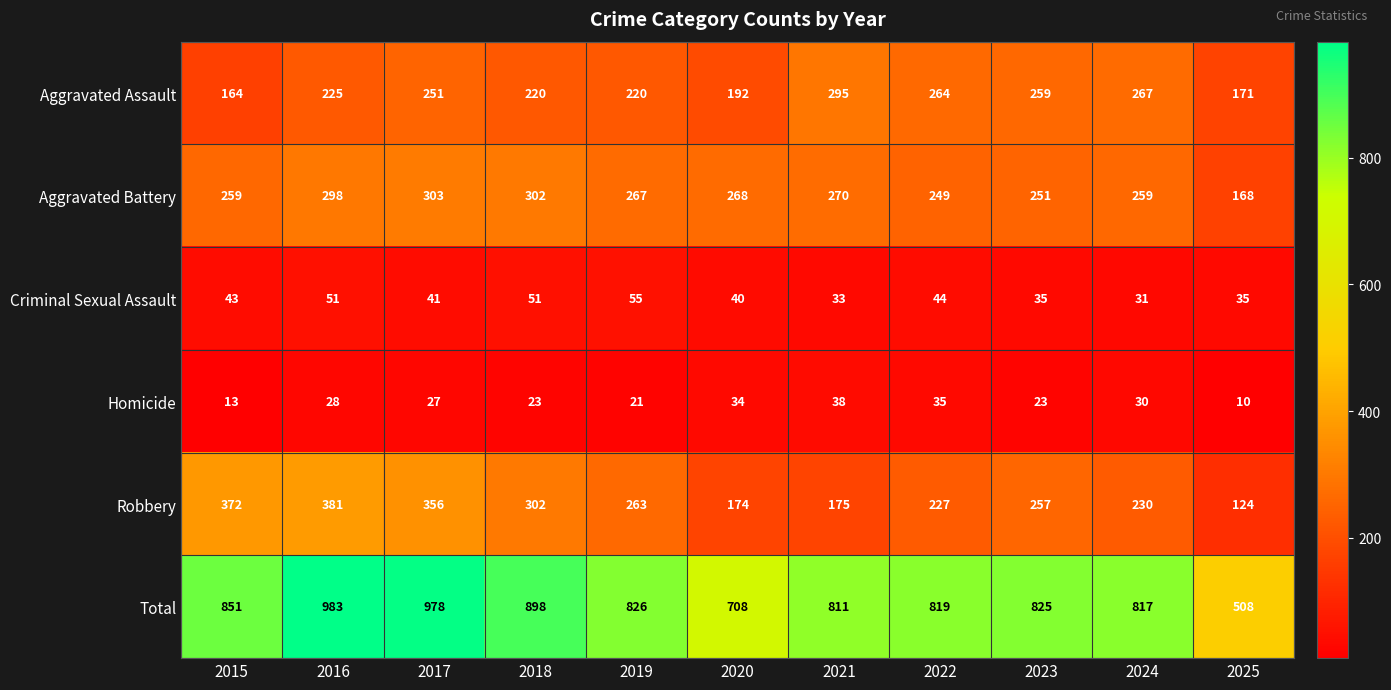

At which label is Robbery closest to 252?

2023